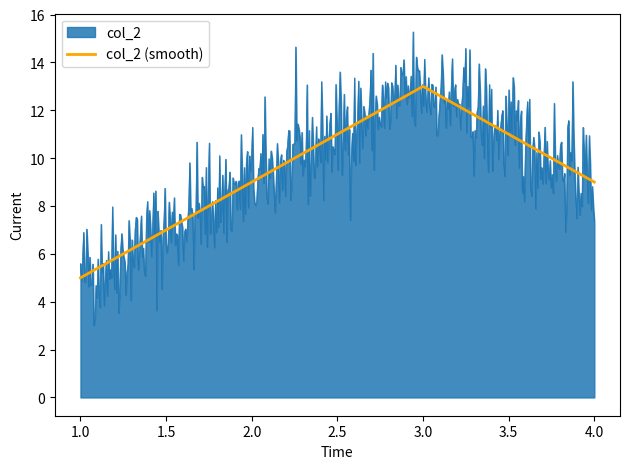

Rank the series by their maximum value, from highest to lowest.

col_2, col_2 (smooth)